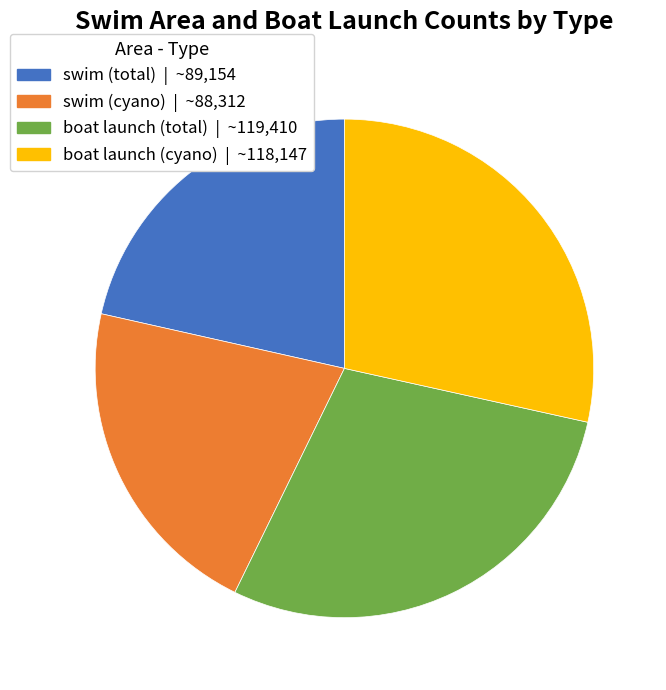

Is the sum of boat launch (cyano) | ~118,147 and boat launch (total) | ~119,410 greater than half?

Yes